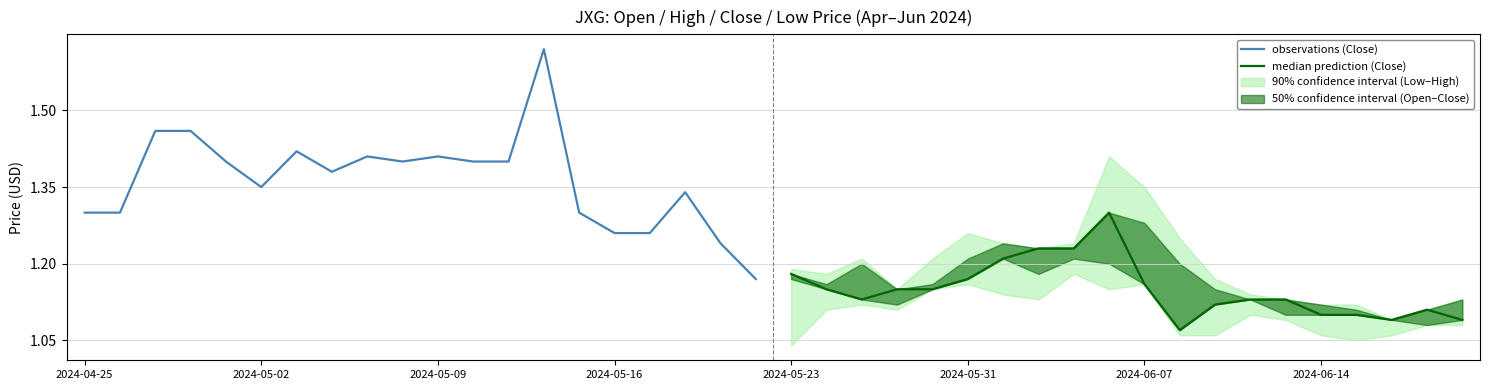

What is the highest value of the median prediction (Close) series?

1.3